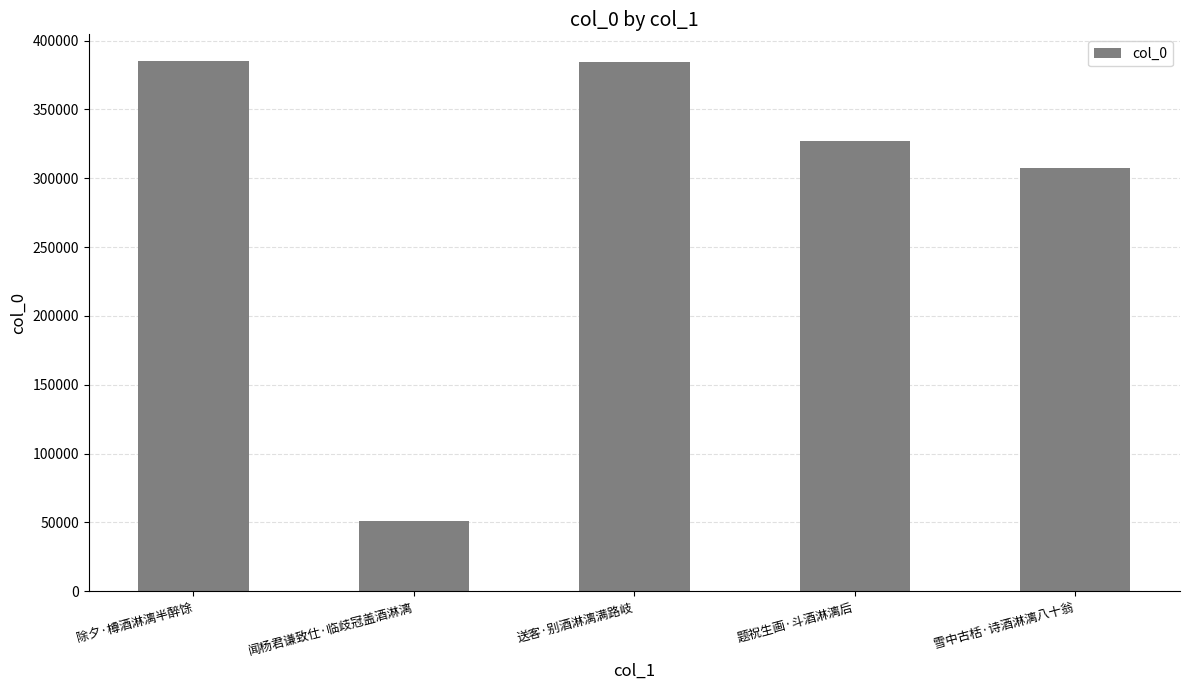

True or false: the data shows 67503 at 雪中古栝·诗酒淋漓八十翁.

False